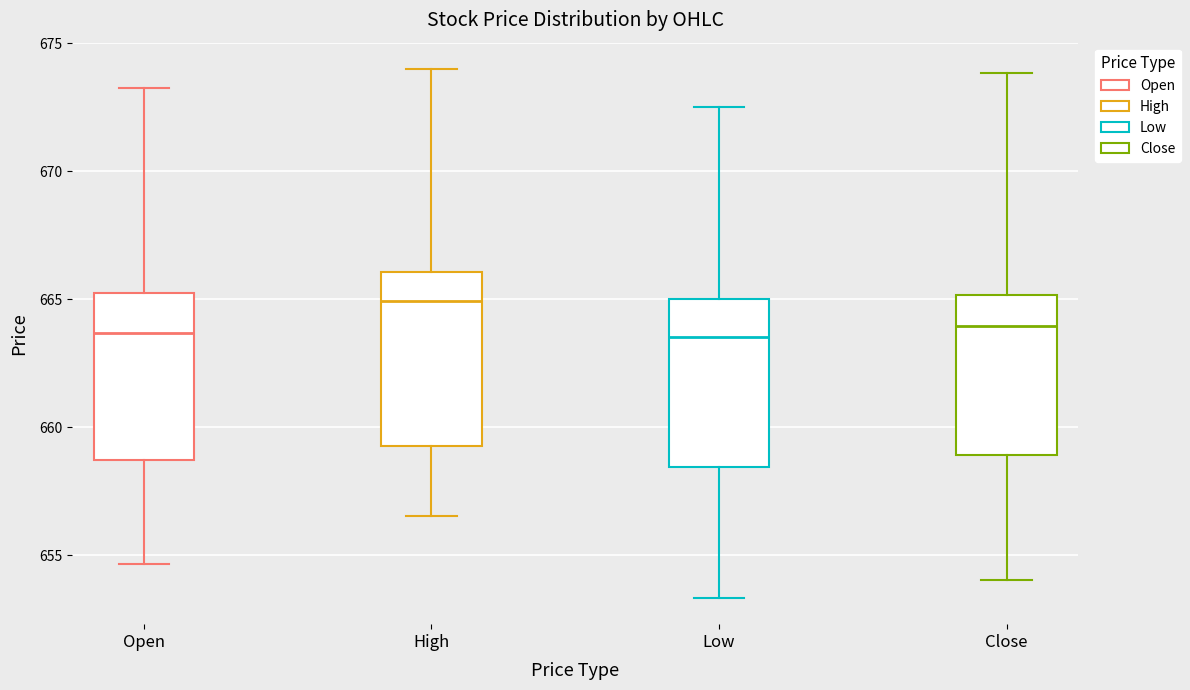

Reading left to right, transcribe this box plot: for each box, give where its median line is, the range the box spans, and where its two whiskers end, as read against the y-axis. The values are not printed on the chart, so give them approximately, as read against the axis.

Open: median 663.5, box 658.5 to 665.0, whiskers 654.5 to 673.5
High: median 665.0, box 659.5 to 666.0, whiskers 656.5 to 674.0
Low: median 663.5, box 658.5 to 665.0, whiskers 653.5 to 672.5
Close: median 664.0, box 659.0 to 665.0, whiskers 654.0 to 674.0